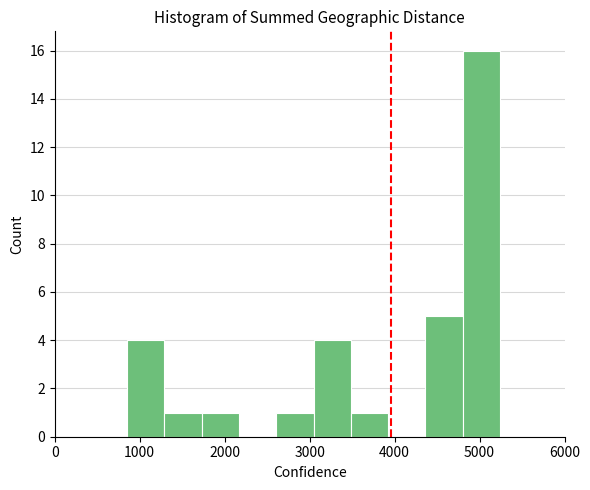

Reading left to right, list every bar in this chart as the range it spans on the x-axis followed by its height. Neither the bar edges nor the heights are printed on the chart, so give them approximately, as read against the axes.

900 to 1300: 4
1300 to 1700: 1
1700 to 2200: 1
2200 to 2600: 0
2600 to 3000: 1
3000 to 3500: 4
3500 to 3900: 1
3900 to 4400: 0
4400 to 4800: 5
4800 to 5200: 16